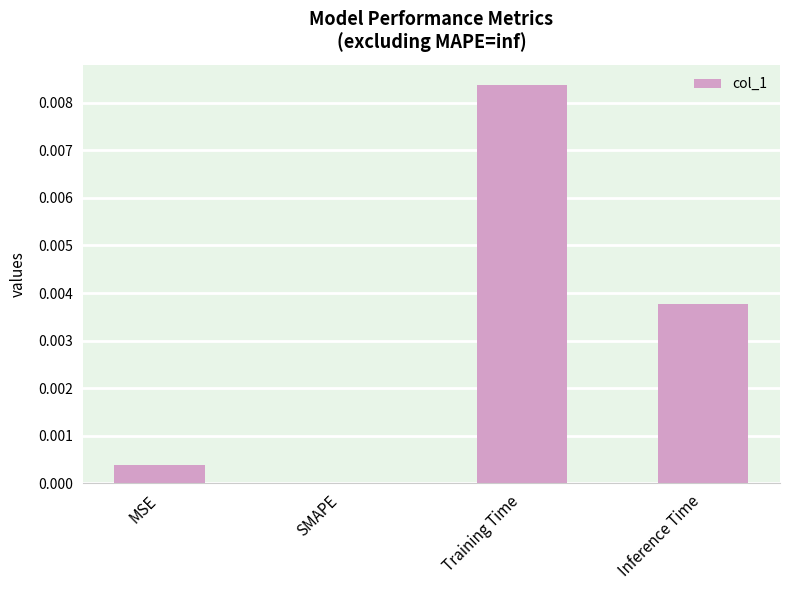

The chart shows a value of 0.0 at MSE. True or false?

True